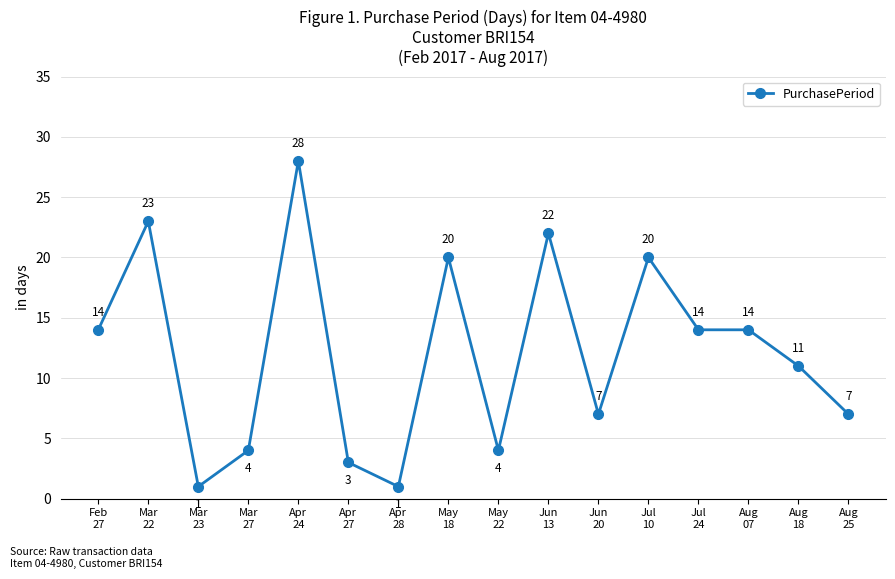

Reading left to right, what are all the values shown in this chart?

Feb
27=14	Mar
22=23	Mar
23=1	Mar
27=4	Apr
24=28	Apr
27=3	Apr
28=1	May
18=20	May
22=4	Jun
13=22	Jun
20=7	Jul
10=20	Jul
24=14	Aug
07=14	Aug
18=11	Aug
25=7